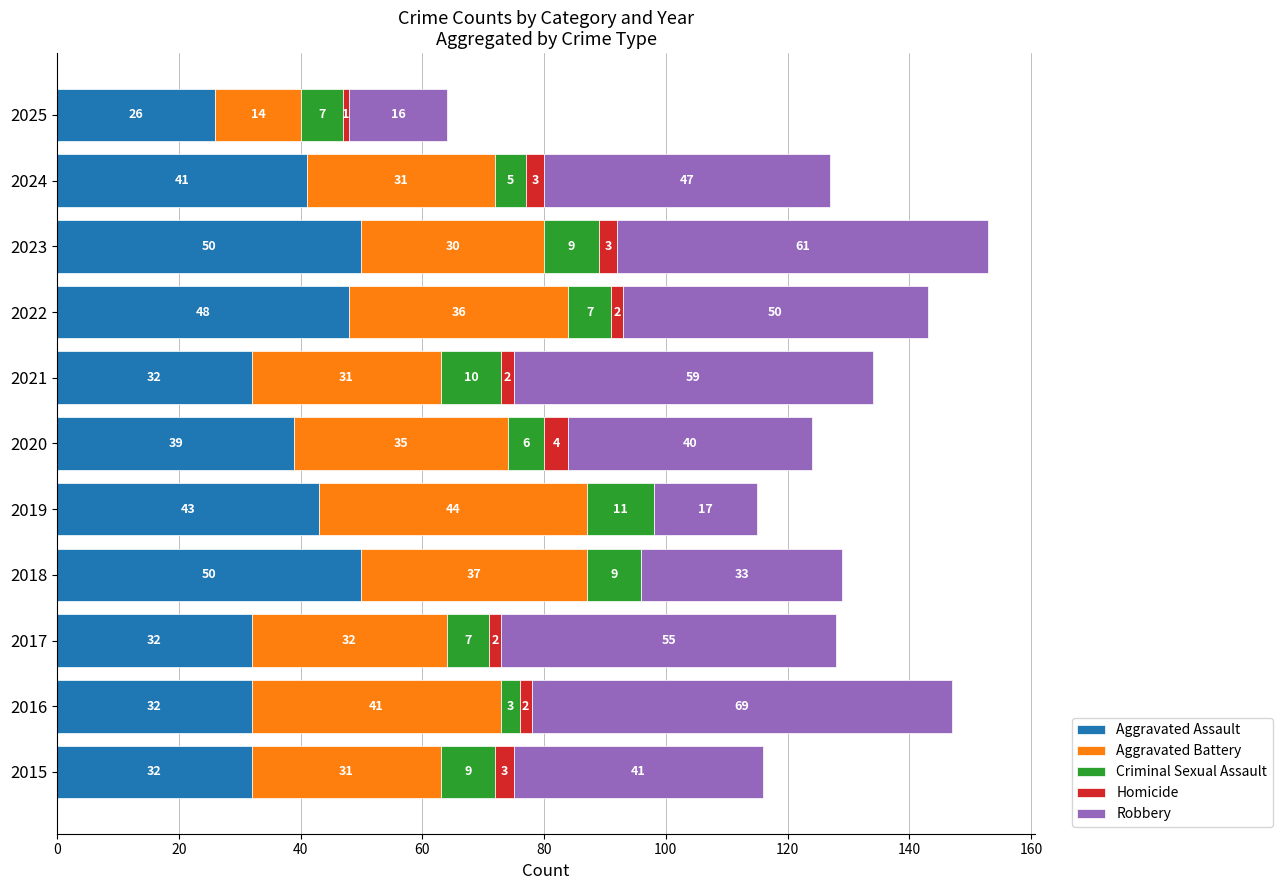

What is the maximum value for Aggravated Assault?

50